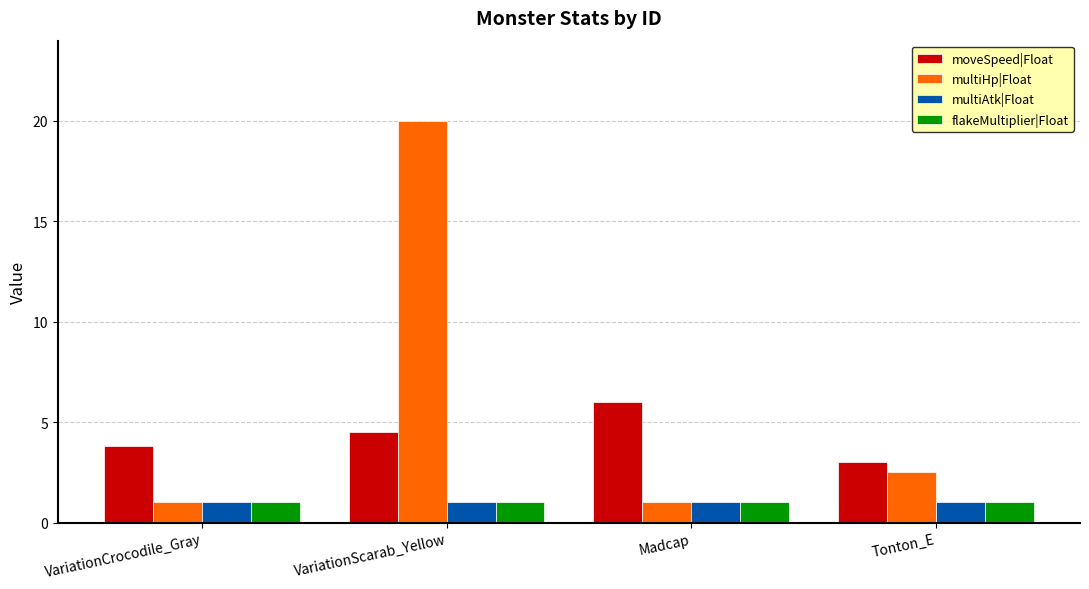

The flakeMultiplier|Float series shows 0.2 at Madcap. True or false?

False